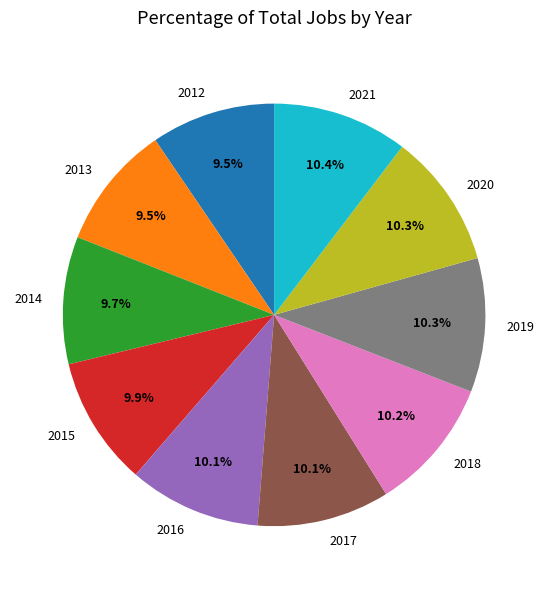

Is it true that 2014 is 1% of the pie?

False